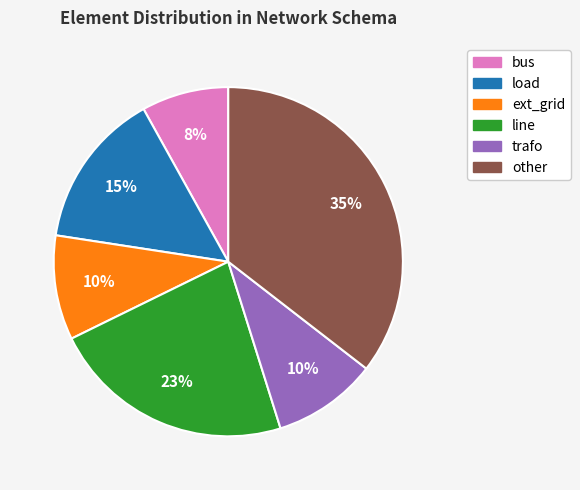

To the nearest percent, what percentage of the pie is load?

15%